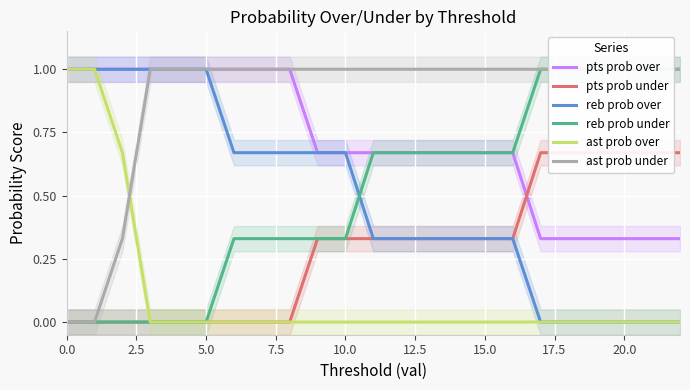

How many reb prob under values are between 0 and 1?

23